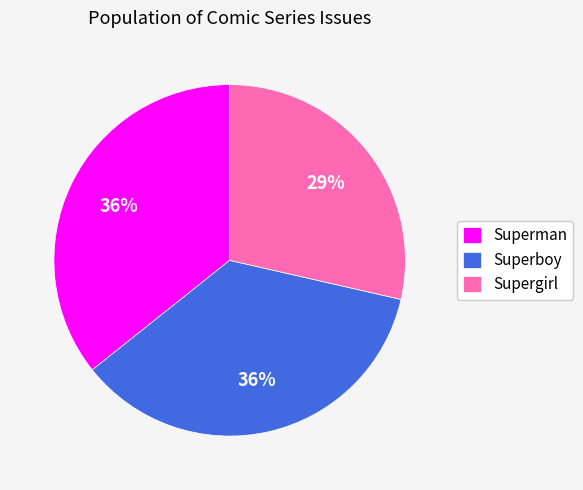

True or false: Supergirl accounts for 29% of the total.

True